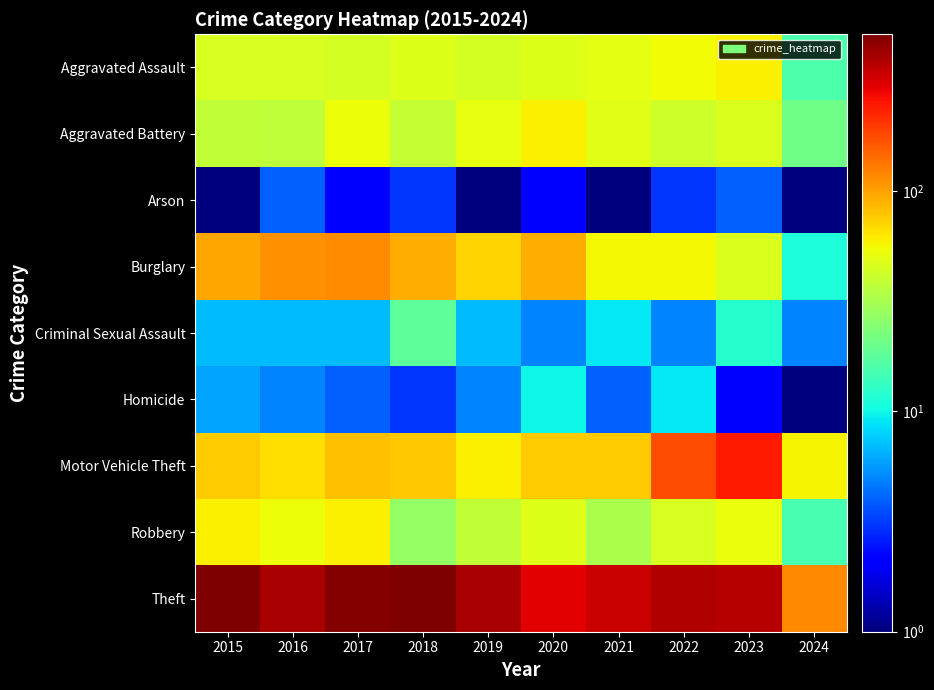

Reading left to right, extract all data points from this chart.

Aggravated Assault: 2015=46.0	2016=46.0	2017=44.0	2018=48.0	2019=44.0	2020=48.0	2021=50.0	2022=55.0	2023=59.0	2024=16.0
Aggravated Battery: 2015=38.0	2016=37.0	2017=54.0	2018=39.0	2019=51.0	2020=59.0	2021=49.0	2022=42.0	2023=47.0	2024=21.0
Arson: 2015=1.0	2016=4.0	2017=2.0	2018=3.0	2019=0.5	2020=2.0	2021=1.0	2022=3.0	2023=4.0	2024=1.0
Burglary: 2015=98.0	2016=112.0	2017=114.0	2018=92.0	2019=72.0	2020=92.0	2021=57.0	2022=56.0	2023=47.0	2024=11.0
Criminal Sexual Assault: 2015=7.0	2016=7.0	2017=7.0	2018=18.0	2019=7.0	2020=5.0	2021=9.0	2022=5.0	2023=12.0	2024=5.0
Homicide: 2015=6.0	2016=5.0	2017=4.0	2018=3.0	2019=5.0	2020=10.0	2021=4.0	2022=9.0	2023=2.0	2024=0.5
Motor Vehicle Theft: 2015=75.0	2016=67.0	2017=82.0	2018=78.0	2019=60.0	2020=75.0	2021=75.0	2022=175.0	2023=243.0	2024=58.0
Robbery: 2015=59.0	2016=54.0	2017=60.0	2018=27.0	2019=38.0	2020=48.0	2021=32.0	2022=46.0	2023=53.0	2024=15.0
Theft: 2015=515.0	2016=409.0	2017=497.0	2018=515.0	2019=409.0	2020=296.0	2021=341.0	2022=388.0	2023=378.0	2024=117.0